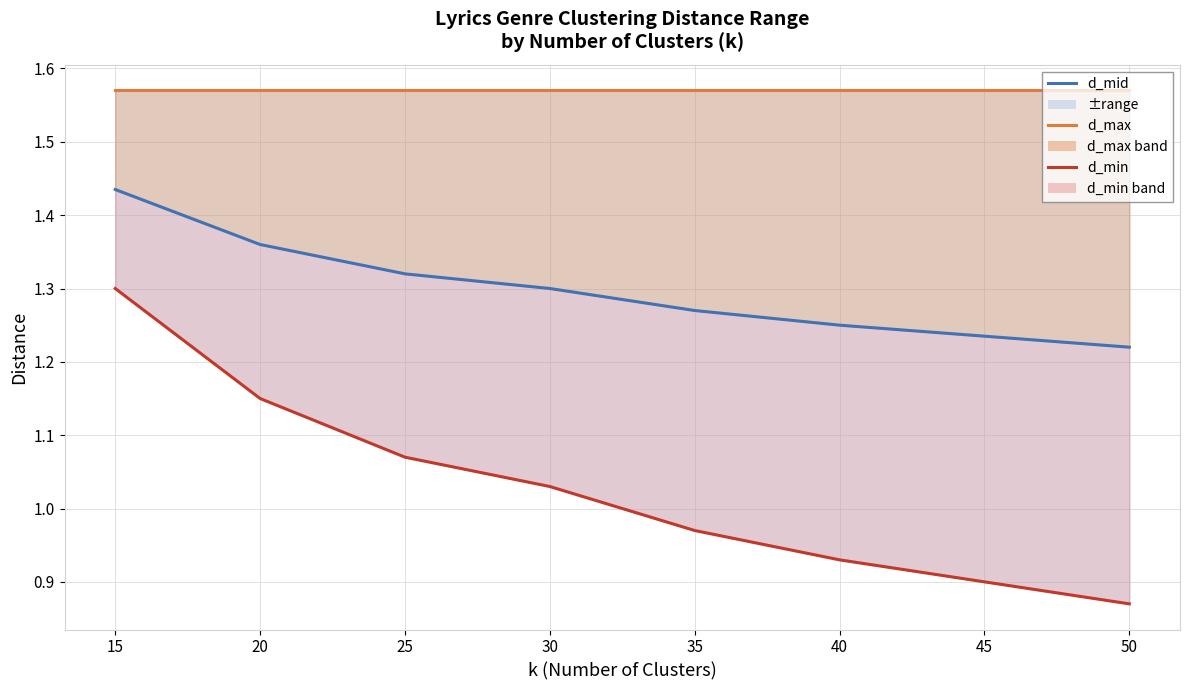

What is the difference between the maximum and minimum values in the d_mid series?

0.2